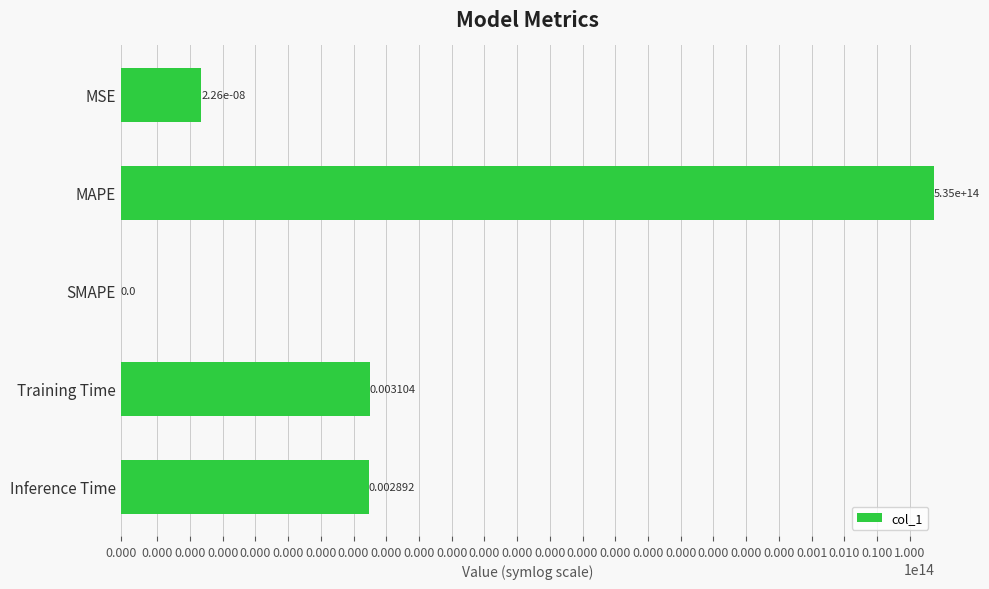

Is it true that the value at MSE is 0.0?

True